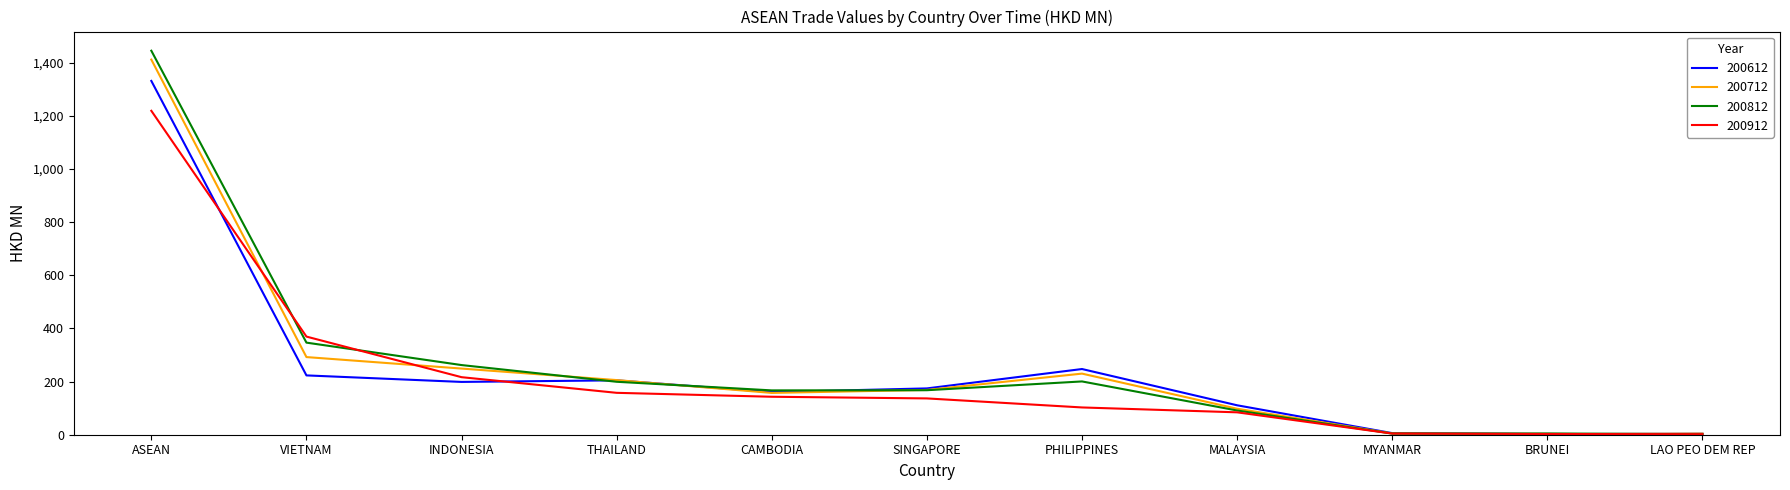

What is the maximum value shown in the chart?

1445.3